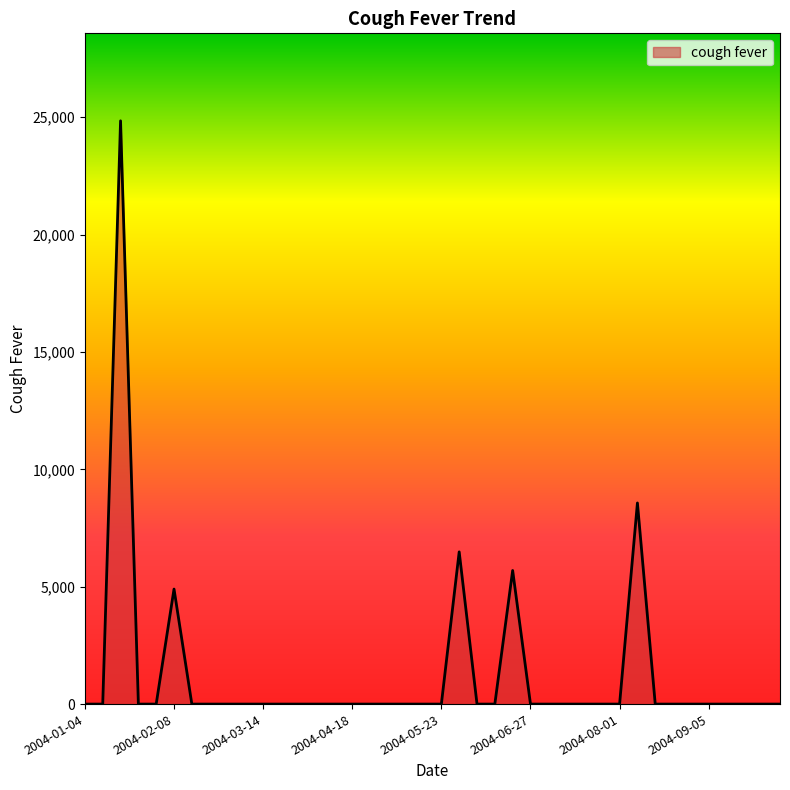

What is the greatest value displayed?

24846.9